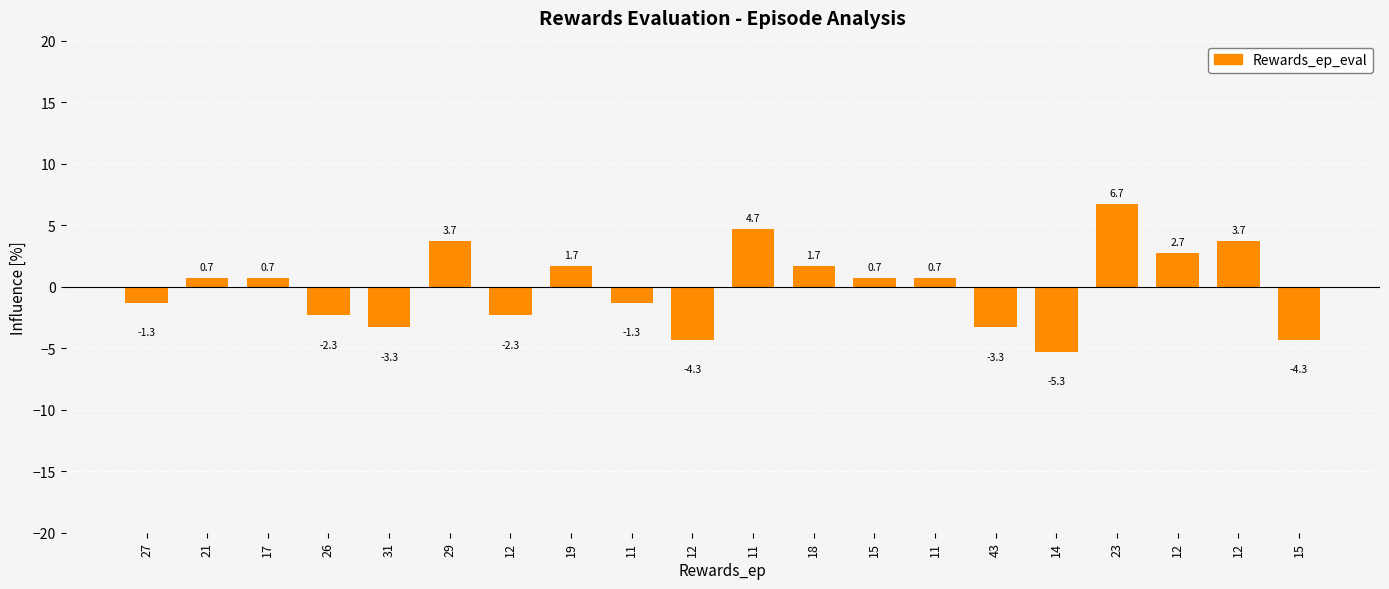

At which label is the value closest to 0?

21